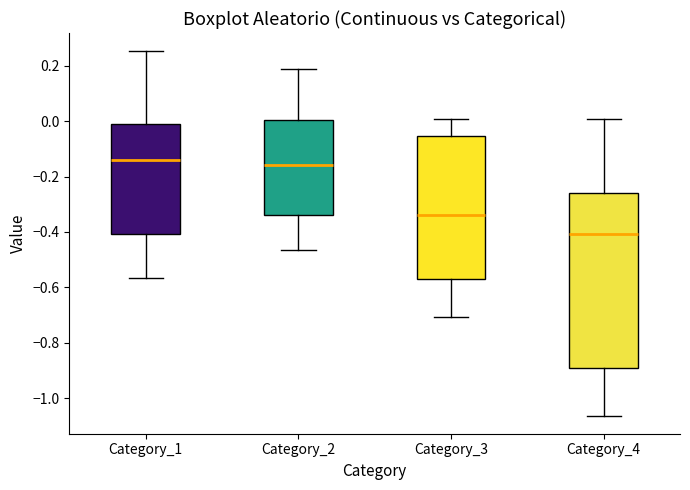

Where is the lower edge of the box for Category_4 on the y-axis? The values are not printed on the chart, so give them approximately, as read against the axis.

-0.90